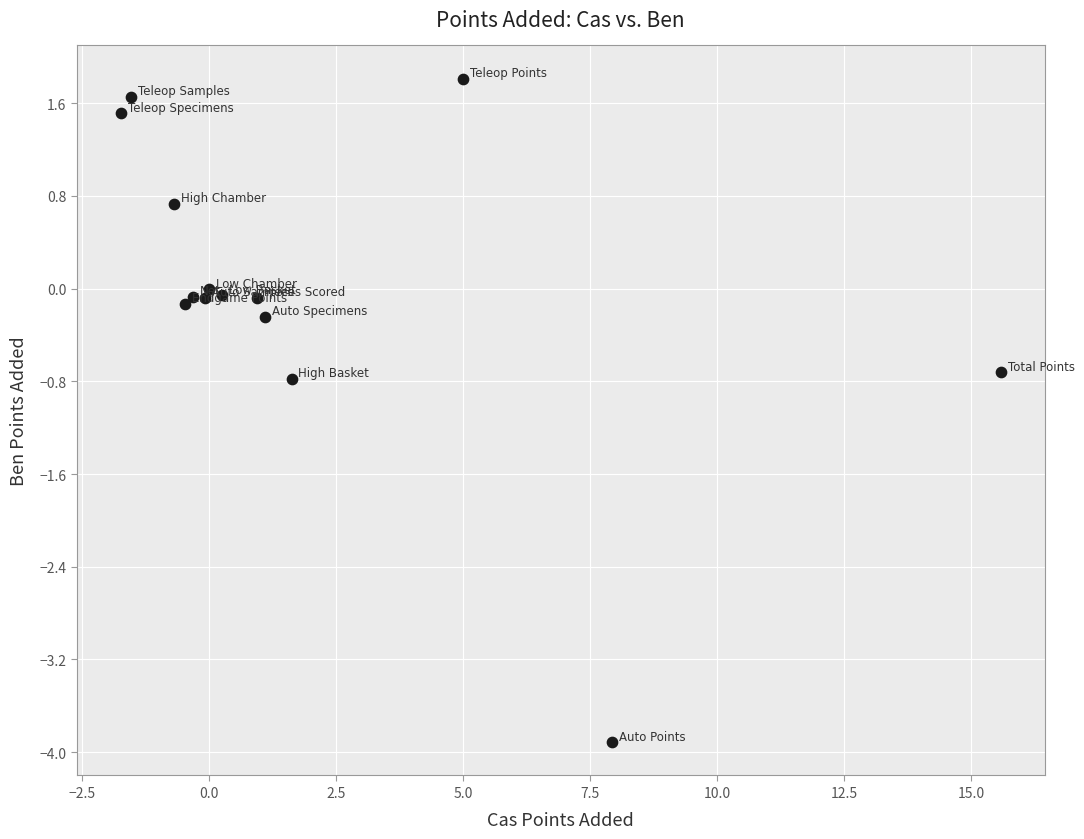

What is the range of Y values (max minus min)?

5.7